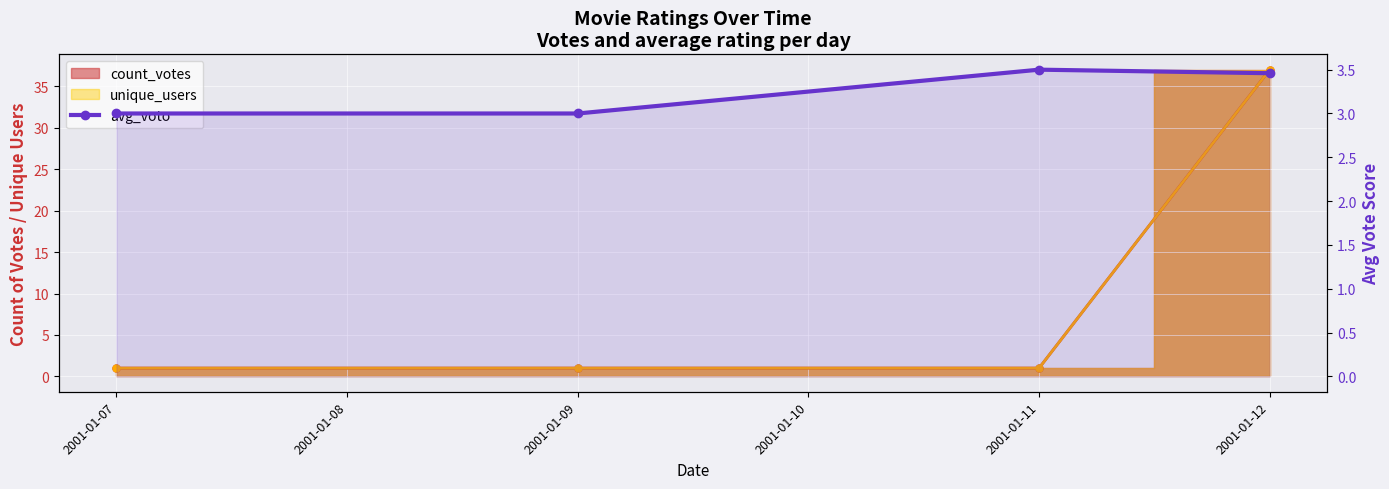

Is it true that the value at 2001-01-11 is 6.0?

False